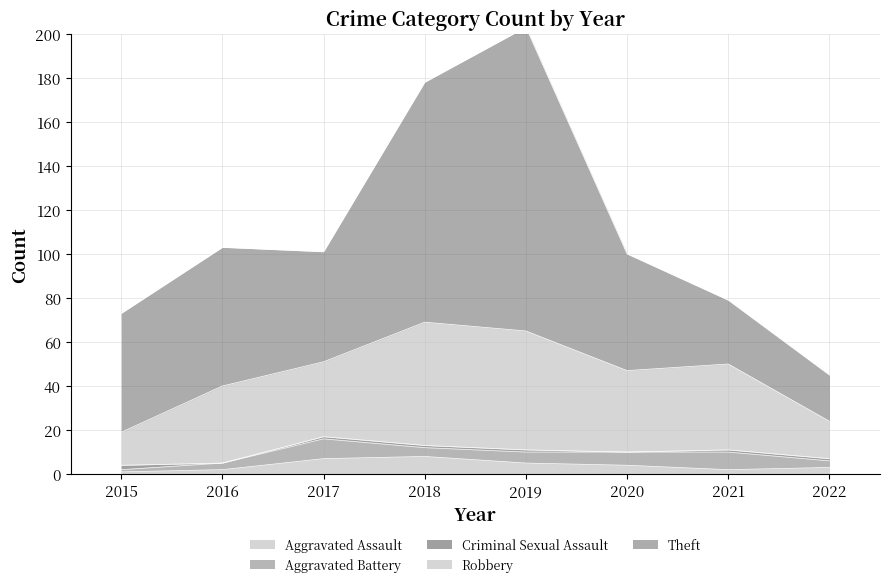

What is the minimum value for Theft?

21